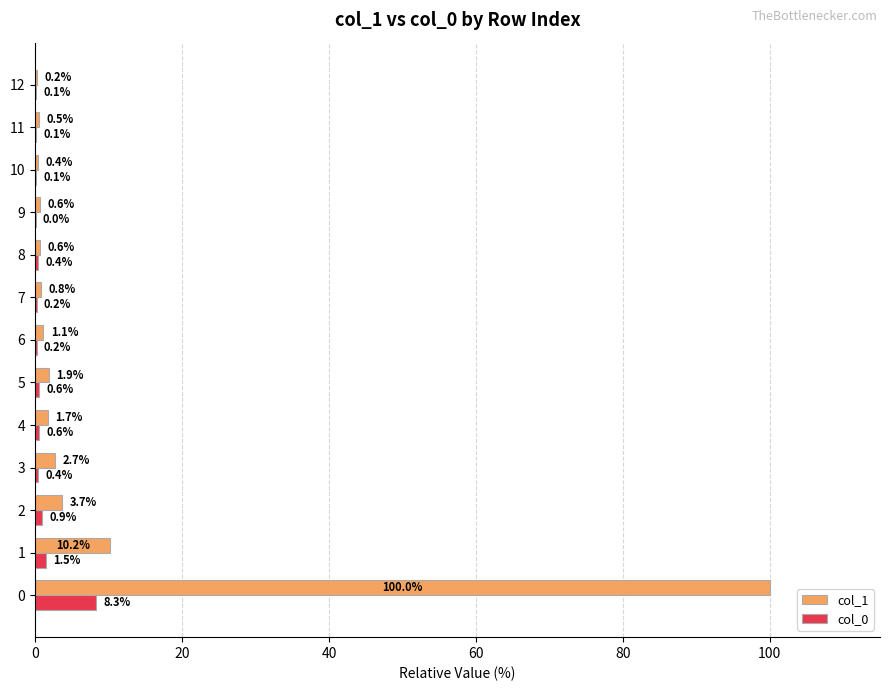

The value of col_1 at 9 is 0.6. True or false?

True